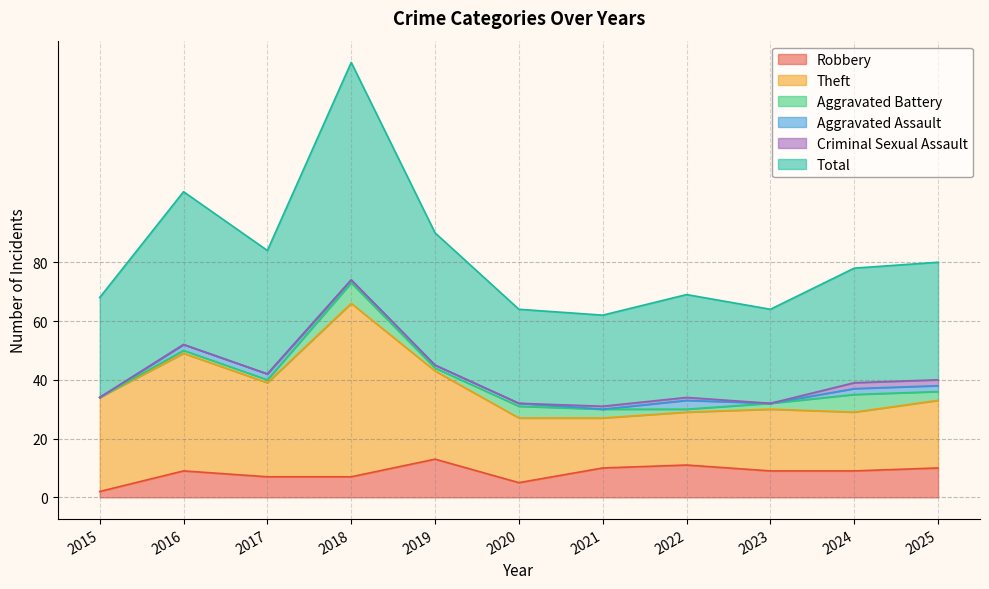

Rank the series by their maximum value, from lowest to highest.

Criminal Sexual Assault, Aggravated Assault, Aggravated Battery, Robbery, Theft, Total